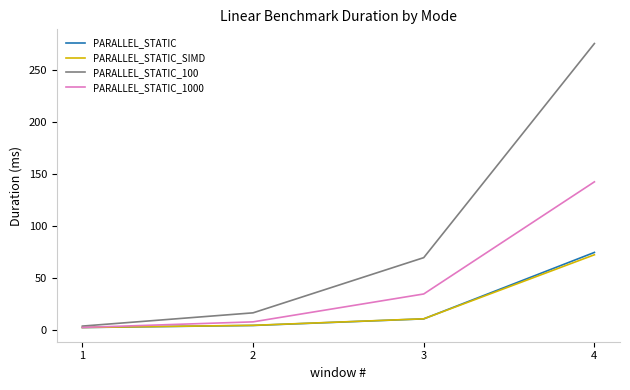

At which label is PARALLEL_STATIC_SIMD closest to 37?

3